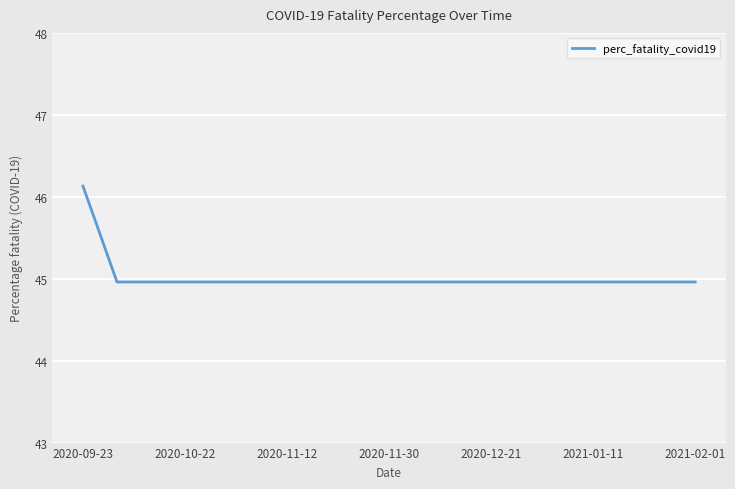

What is the greatest value displayed?

46.1